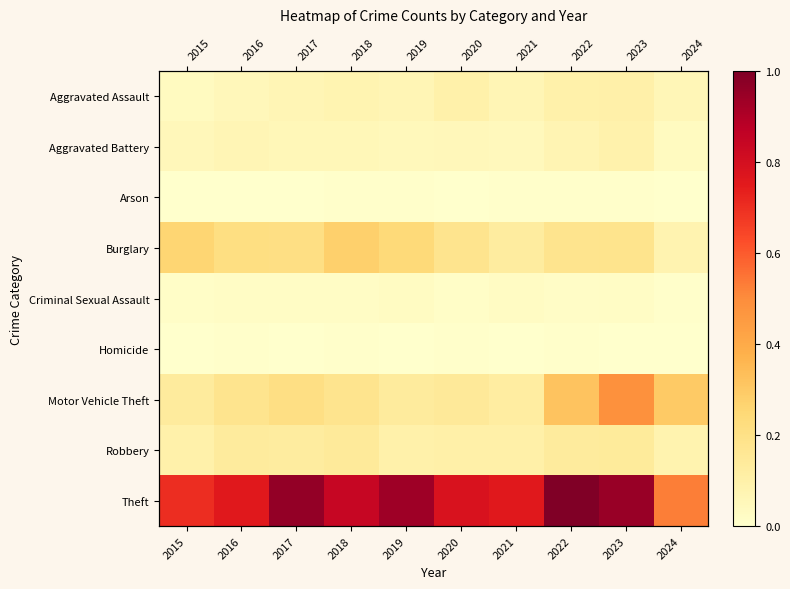

What is the highest value of the Aggravated Battery series?

0.1